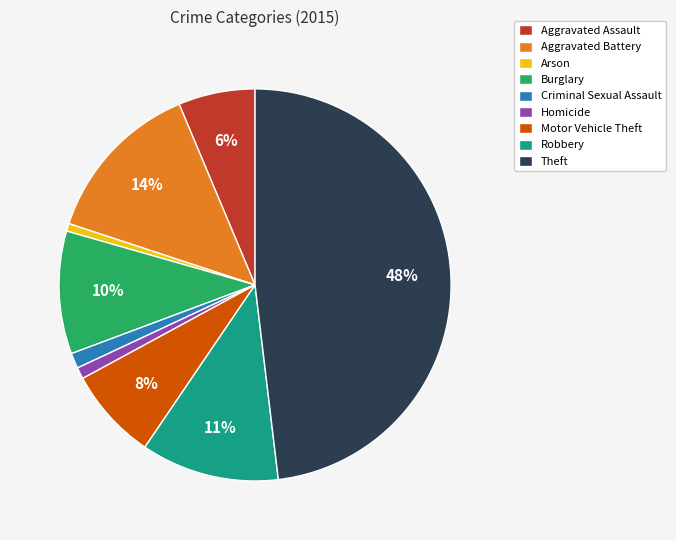

To the nearest percent, what is the difference between the largest and smallest slice percentages?

47%